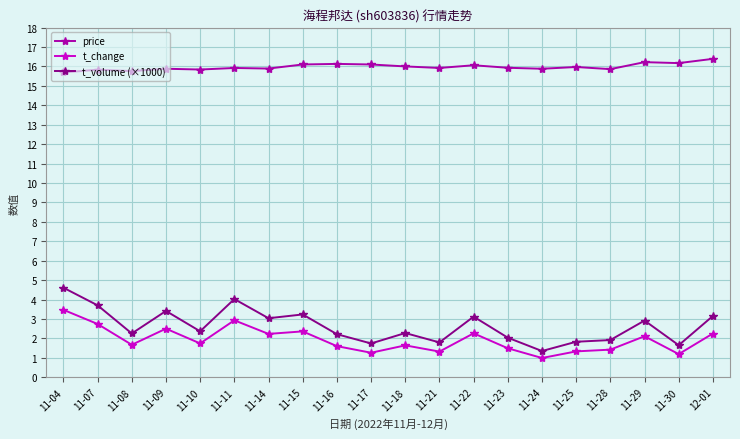

True or false: price and t_volume (×1000) intersect in this chart.

False